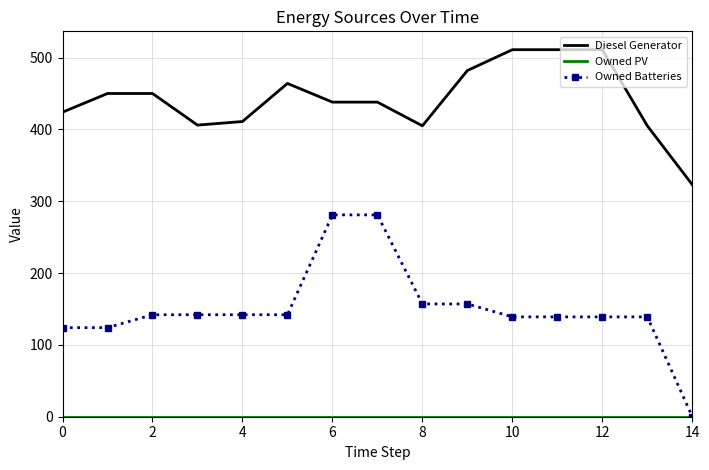

What is the average value of the Owned Batteries series?

150